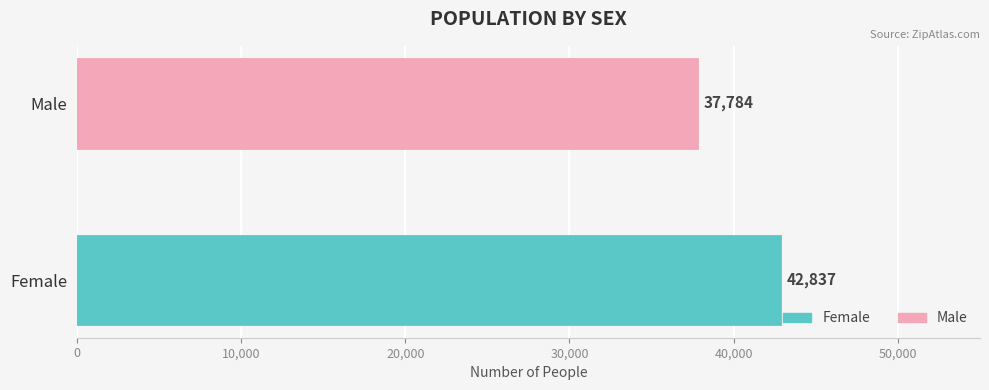

List the labels in order of value, smallest first.

Male, Female